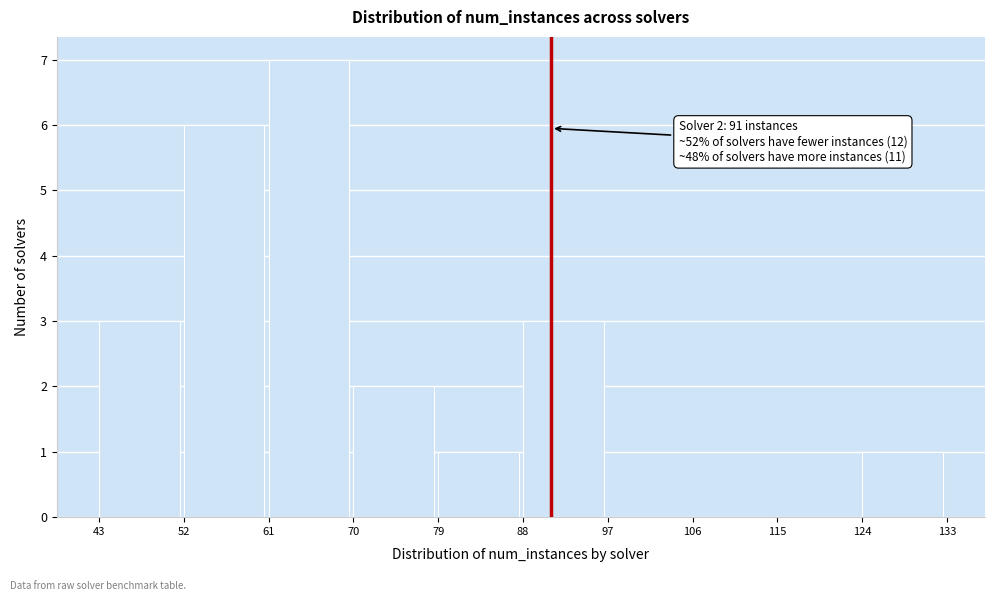

Which range on the x-axis has the tallest bar?

61 to 70